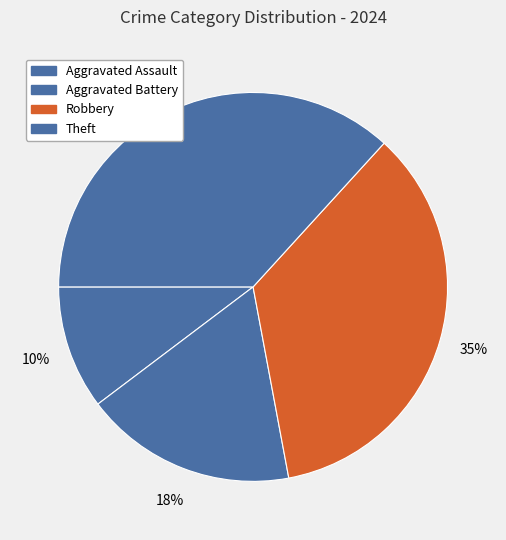

To the nearest percent, what is the difference between the Aggravated Assault and Aggravated Battery slice percentages?

7%